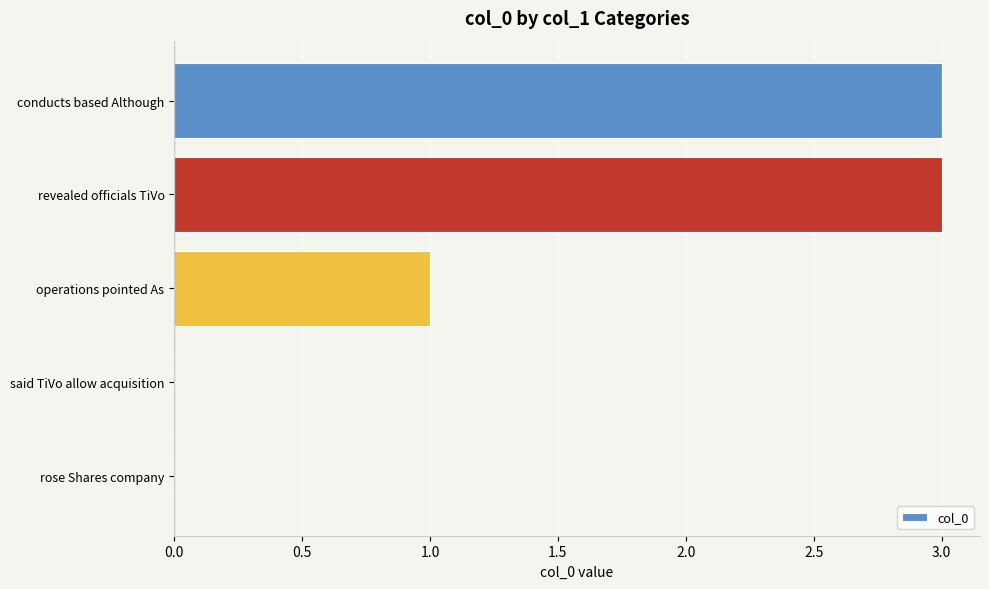

The value at conducts based Although is 3. True or false?

True